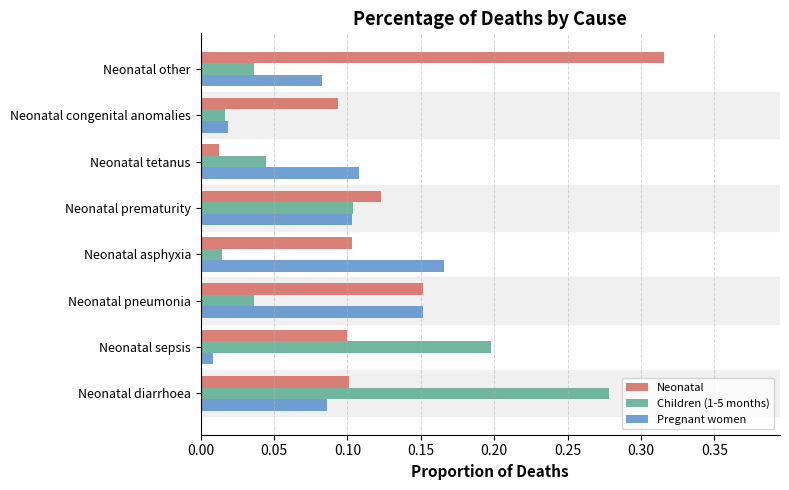

At which label is Neonatal closest to 0?

Neonatal tetanus